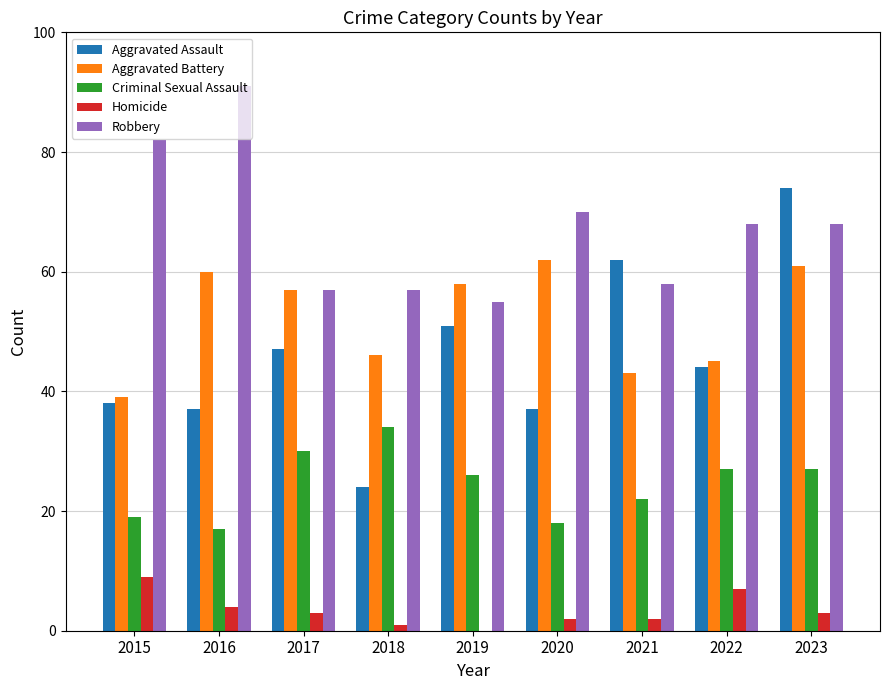

What value does the Homicide series have at 2022?

7